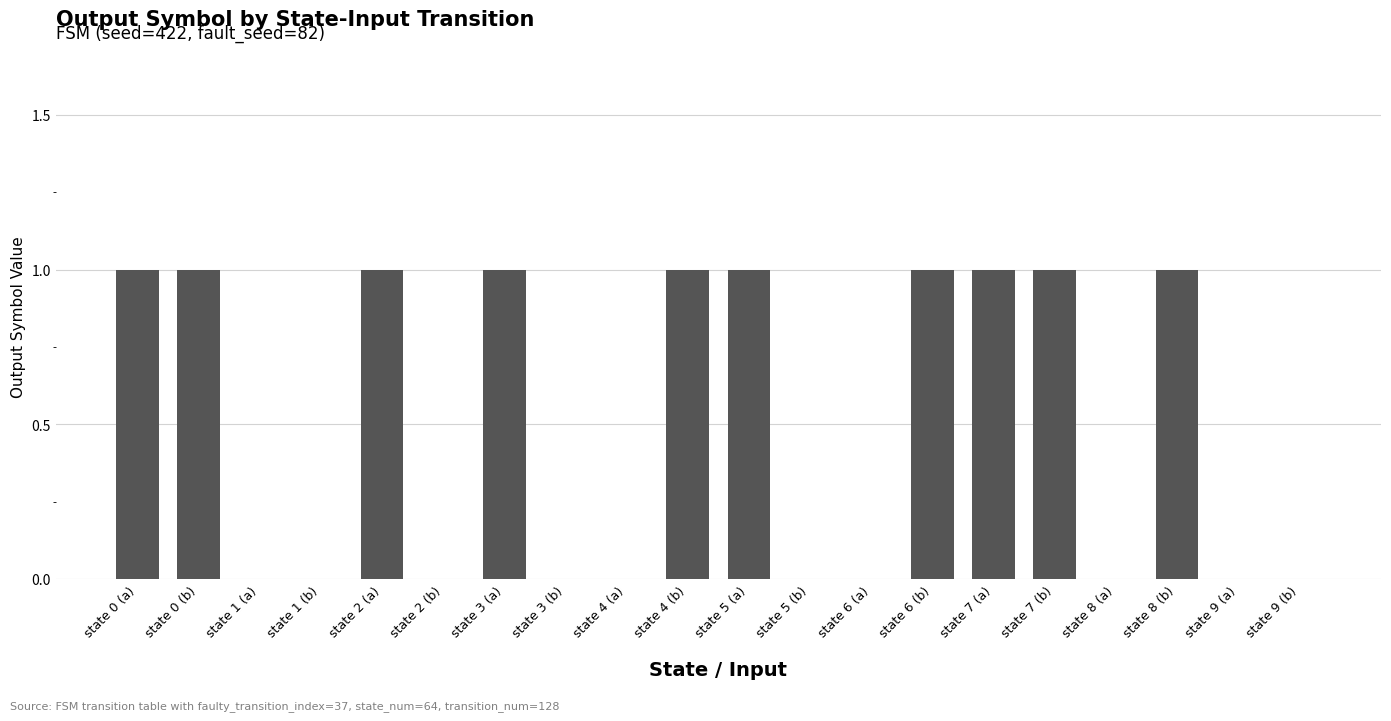

Approximately how many times larger is the value at state 3 (a) compared to state 0 (b)?

1.0